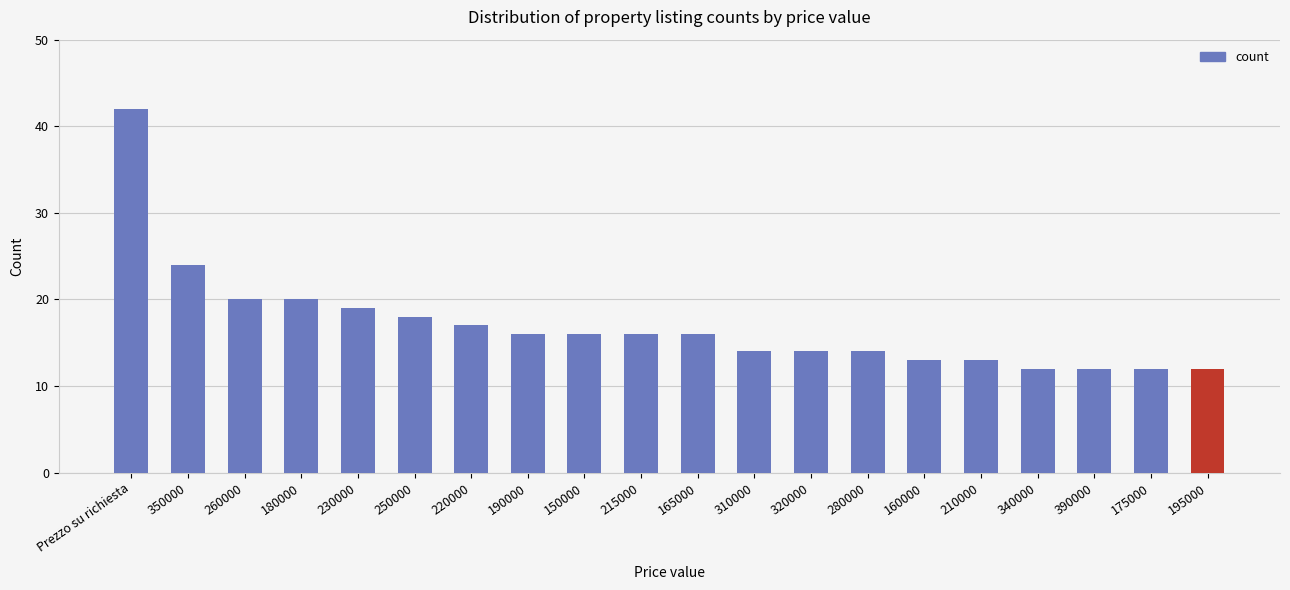

True or false: the data shows 5 at 210000.

False